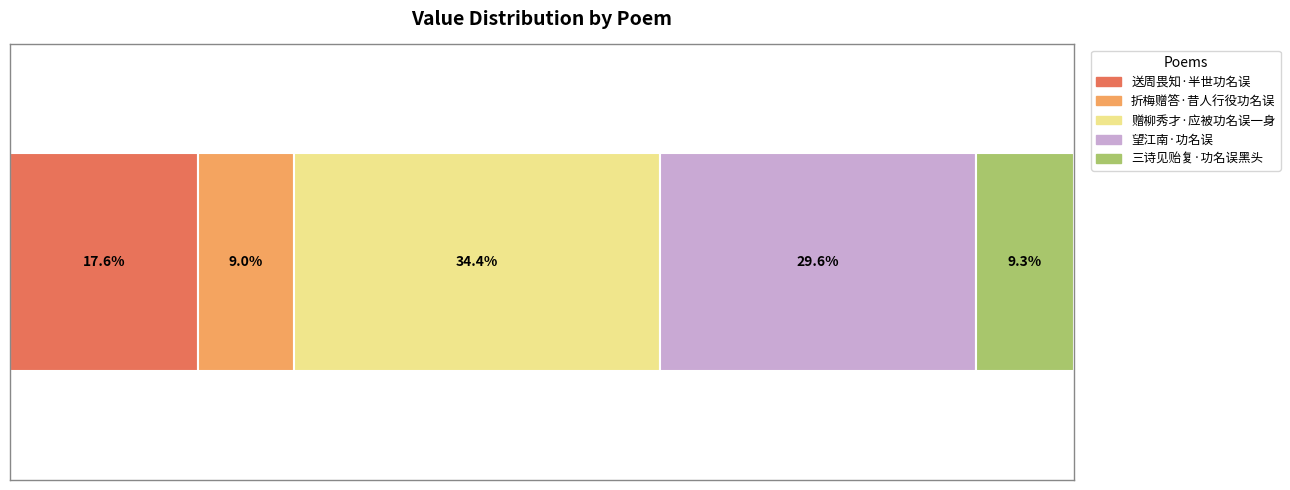

What are all the series names shown in the legend?

送周畏知·半世功名误, 折梅赠答·昔人行役功名误, 赠柳秀才·应被功名误一身, 望江南·功名误, 三诗见贻复·功名误黑头